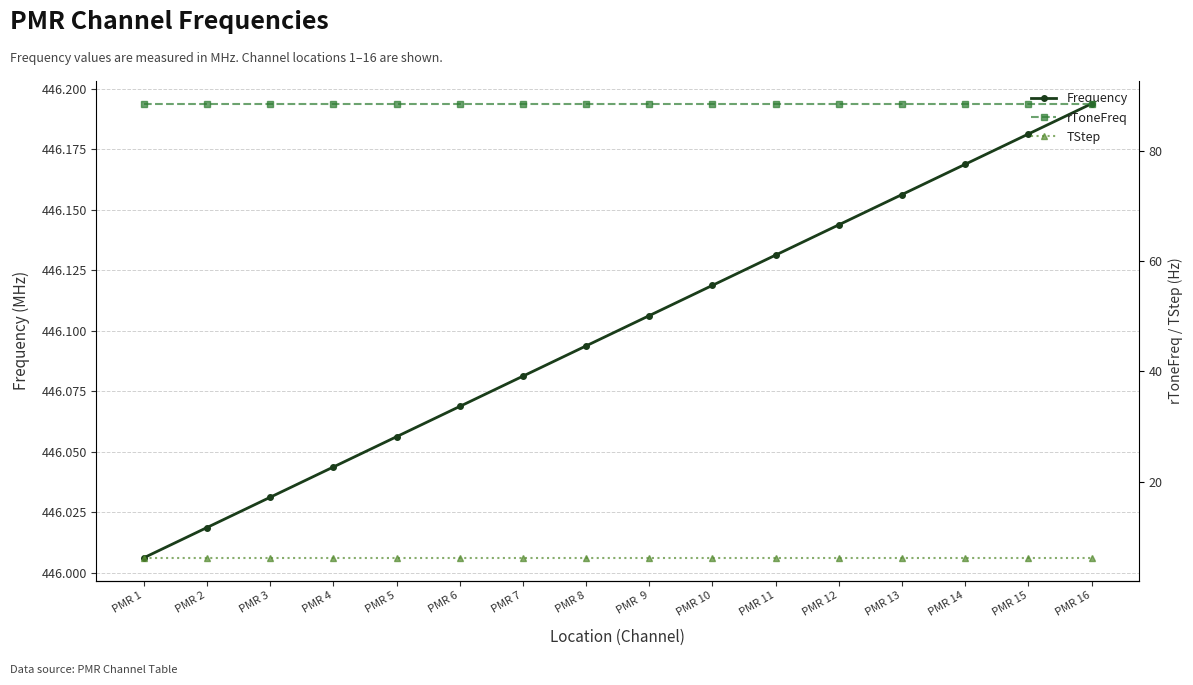

At which category is the sum across all series the highest?

PMR 16